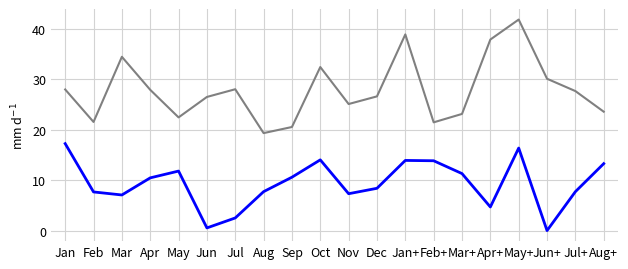

Is this an area chart (filled region under the line)?

No